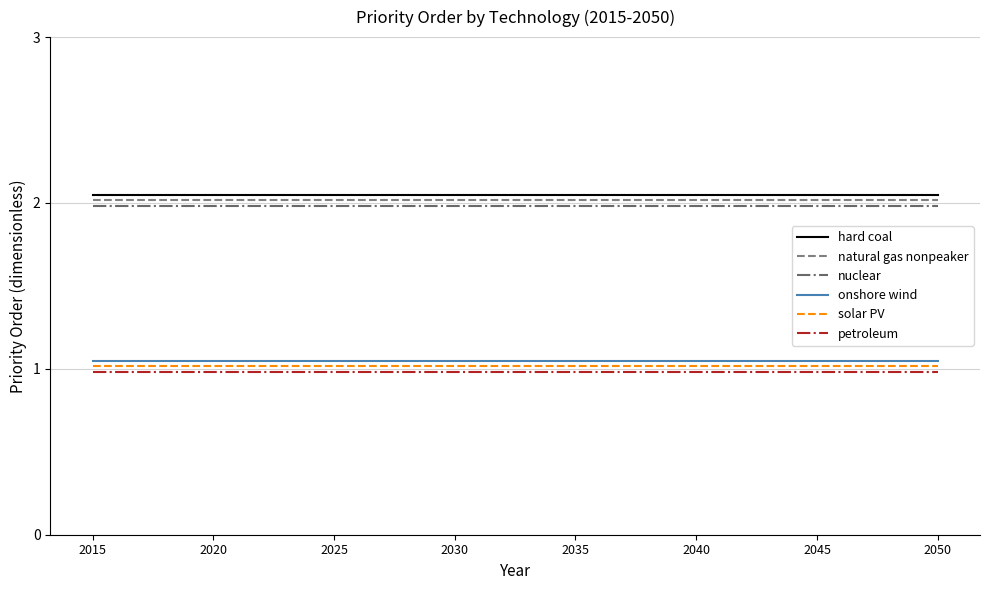

True or false: nuclear and hard coal cross at least once.

False